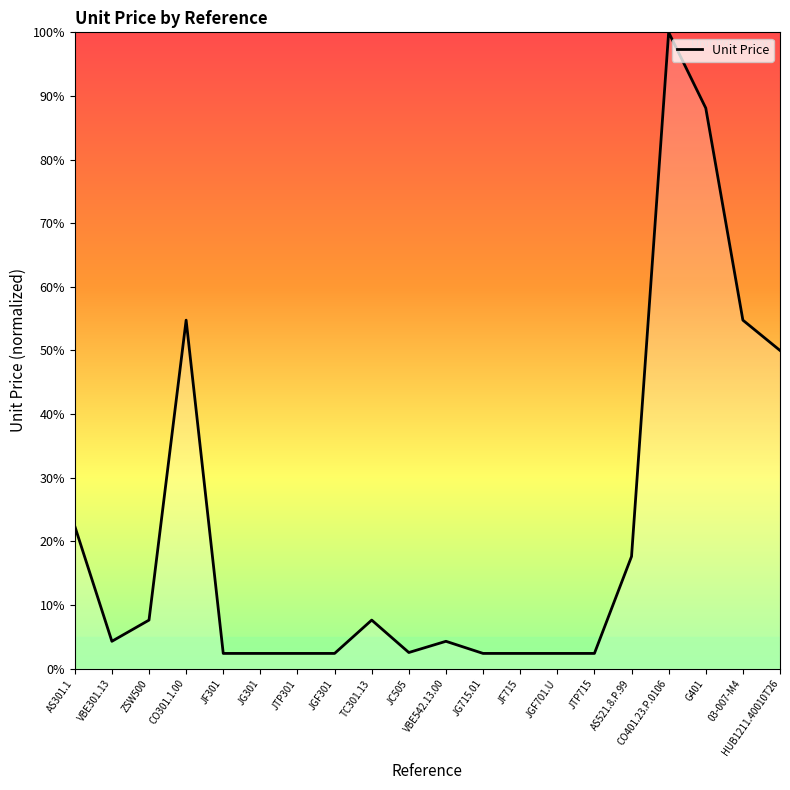

What is the sum of all values?

433.0